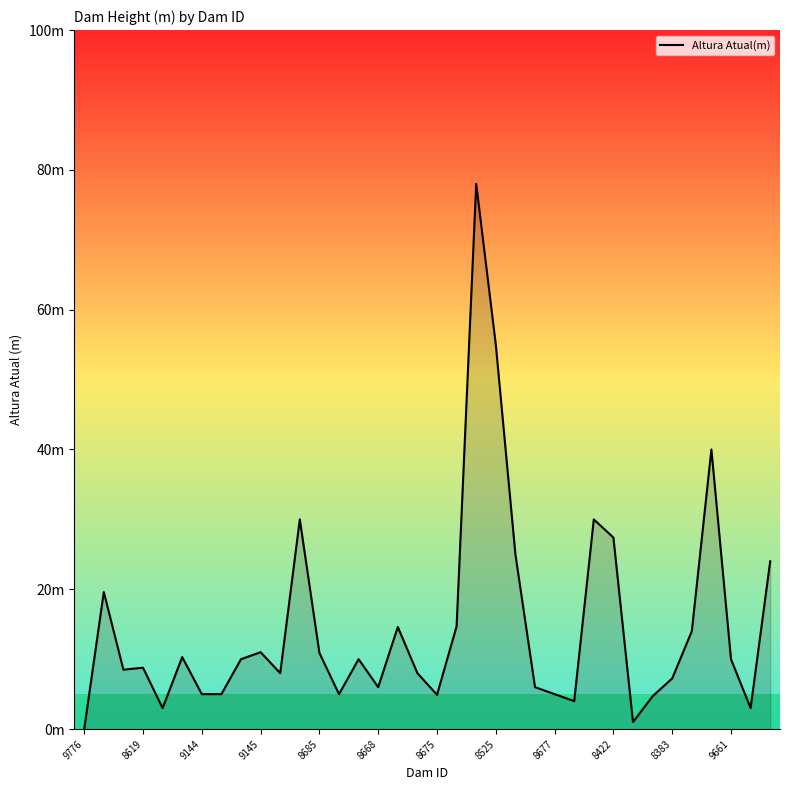

What is the maximum value shown in the chart?

78.0